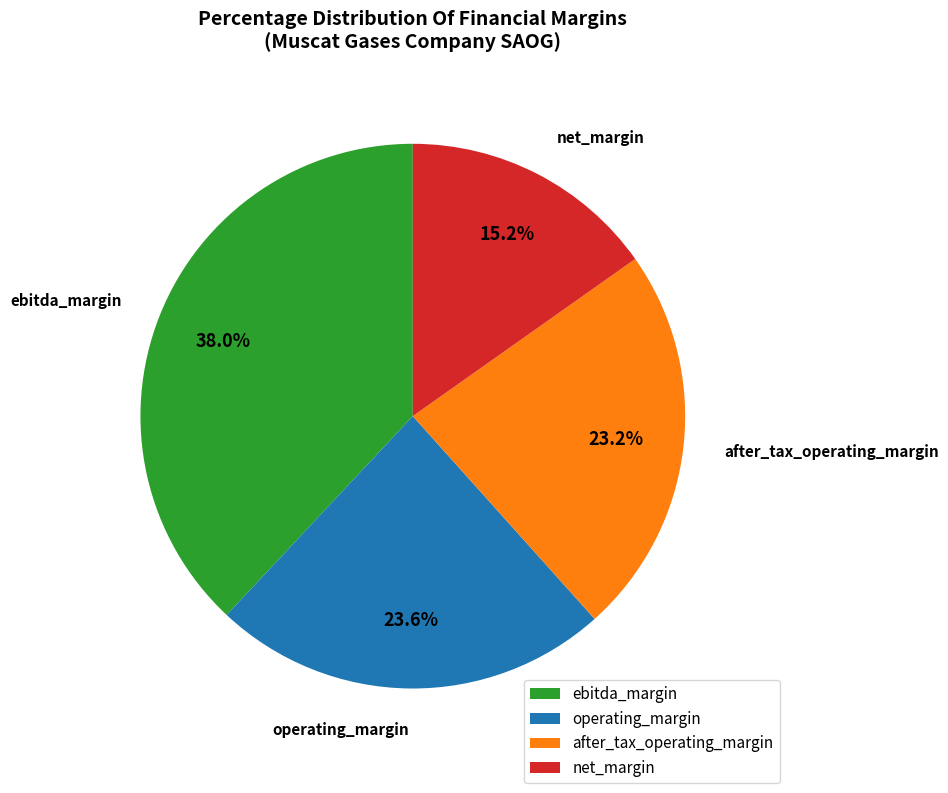

To the nearest percent, what percentage of the pie is net_margin?

15%